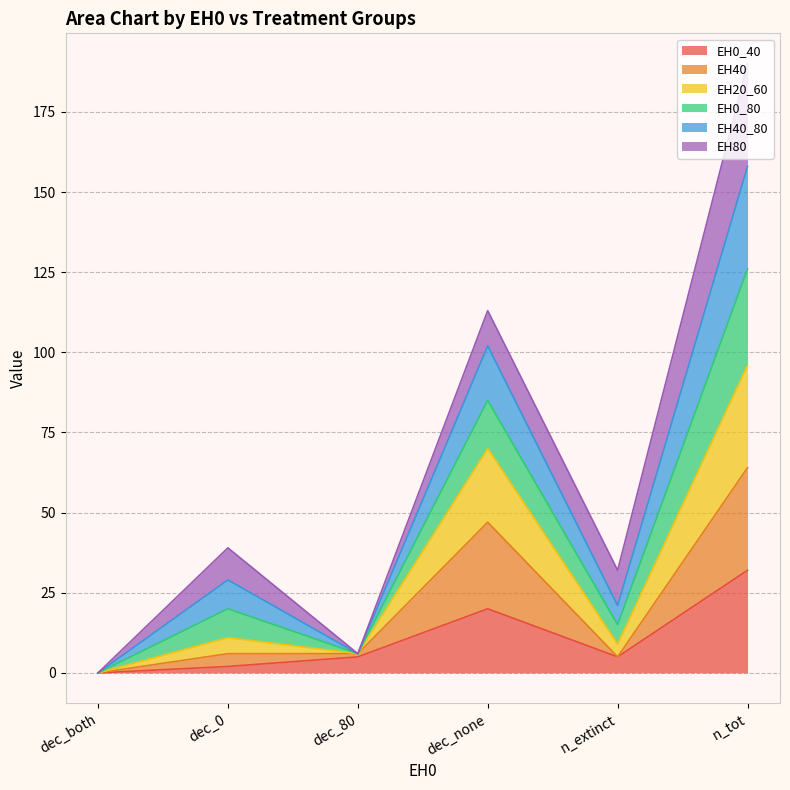

What is the total value across all series at n_extinct?

32